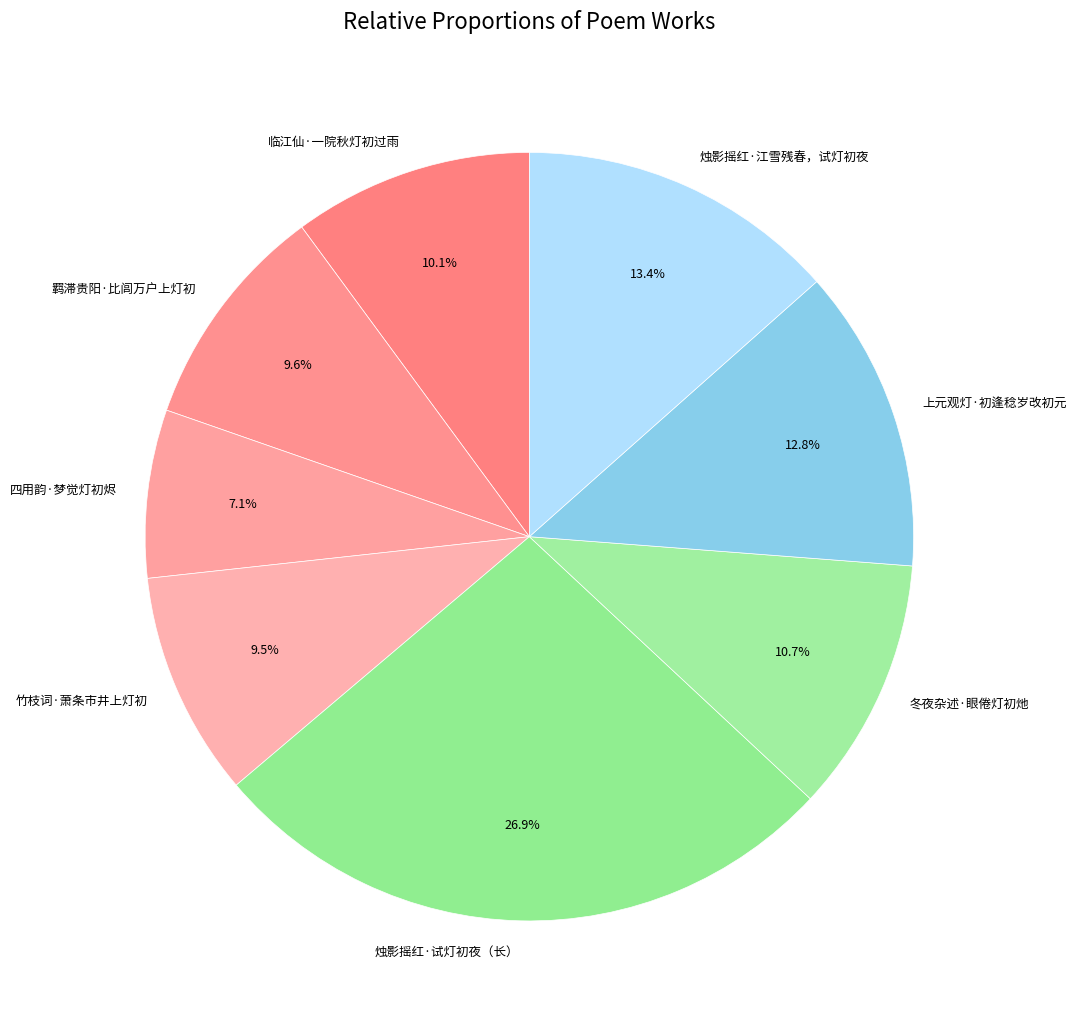

To the nearest percent, what is the difference between the largest and smallest slice percentages?

20%